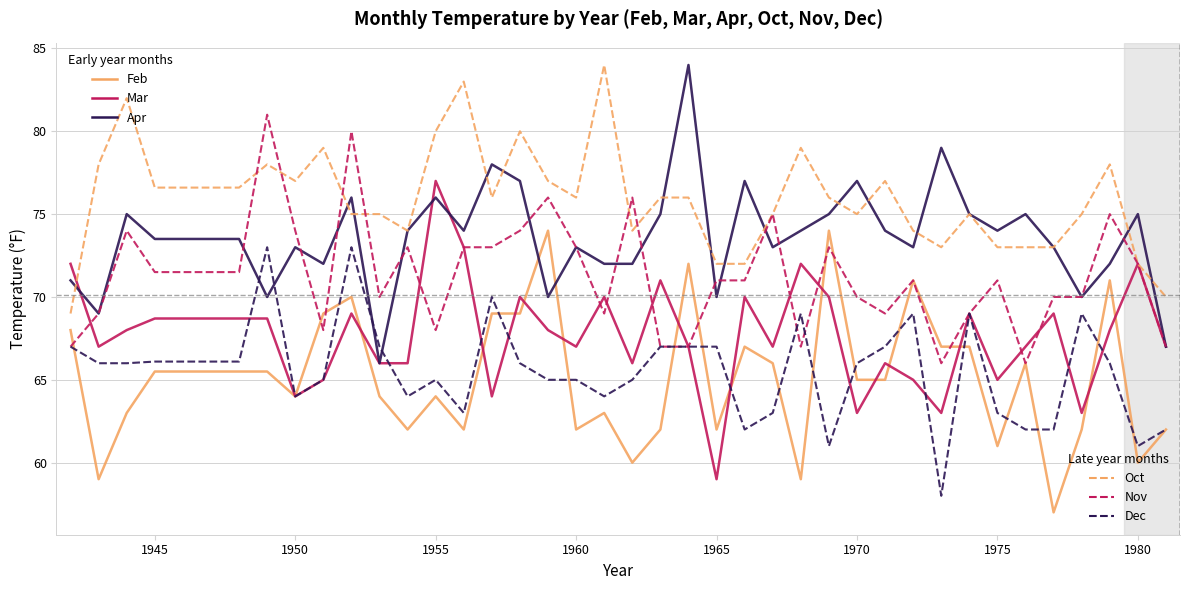

How many lines are shown in the chart?

6